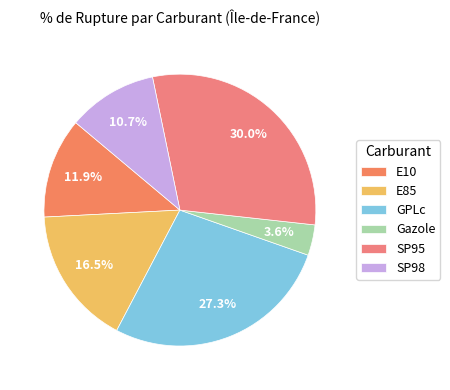

Does E10 account for over 50% of the chart?

No